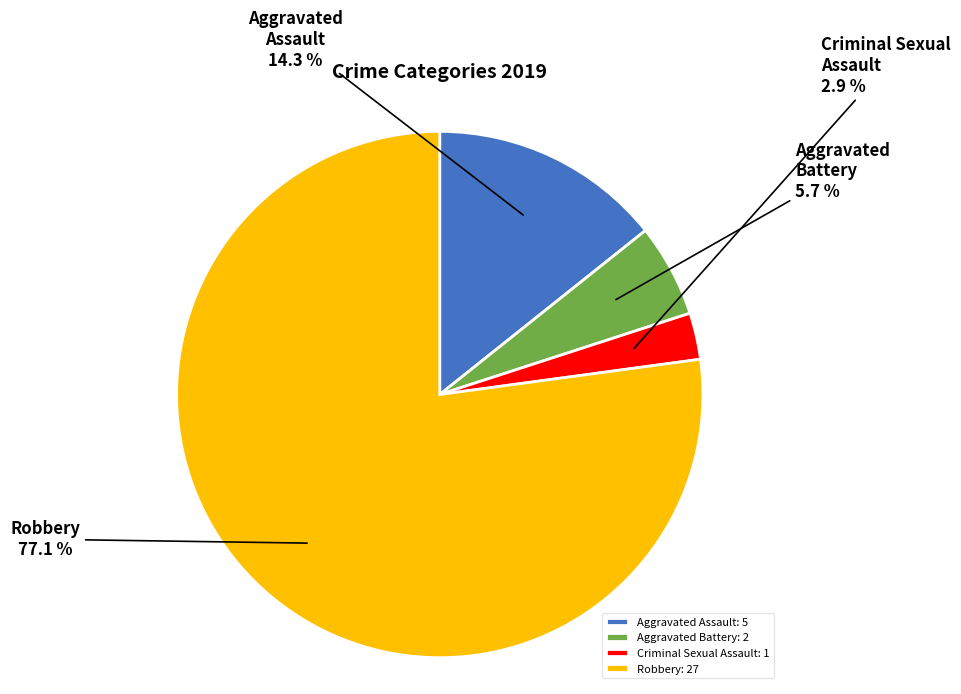

True or false: Aggravated Battery accounts for 18% of the total.

False